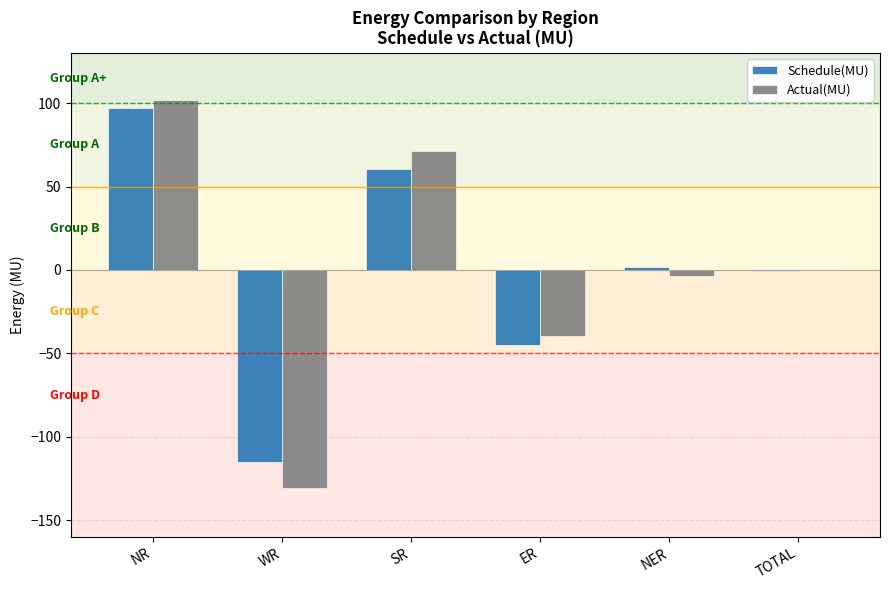

What is the sum of all Actual(MU) values?

-0.5